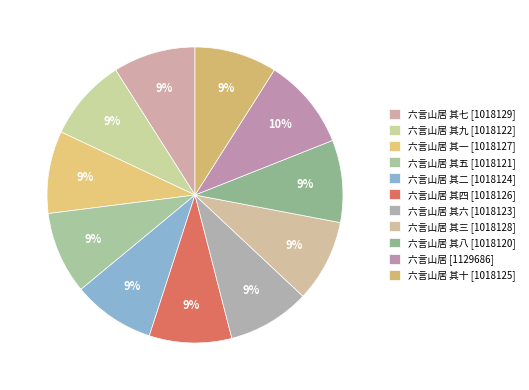

Count the number of slices in the pie.

11